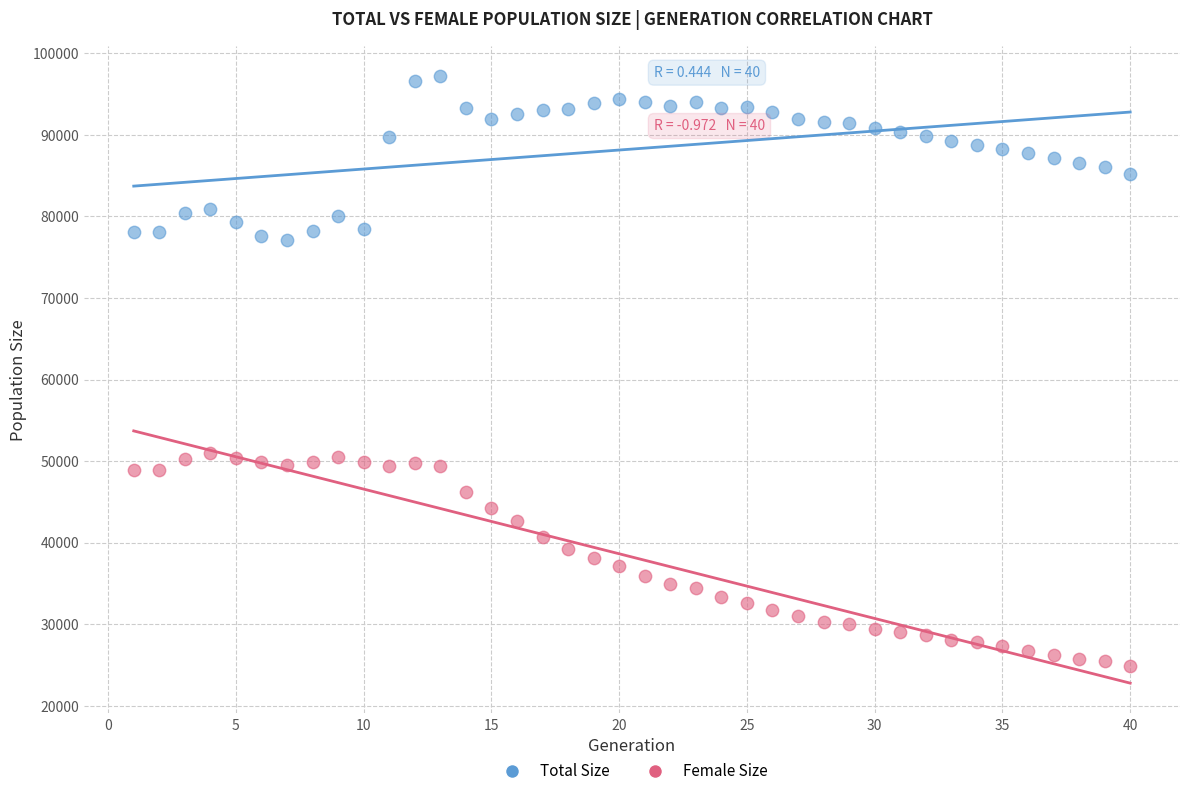

Which series has the widest spread of Y values?

Female Size